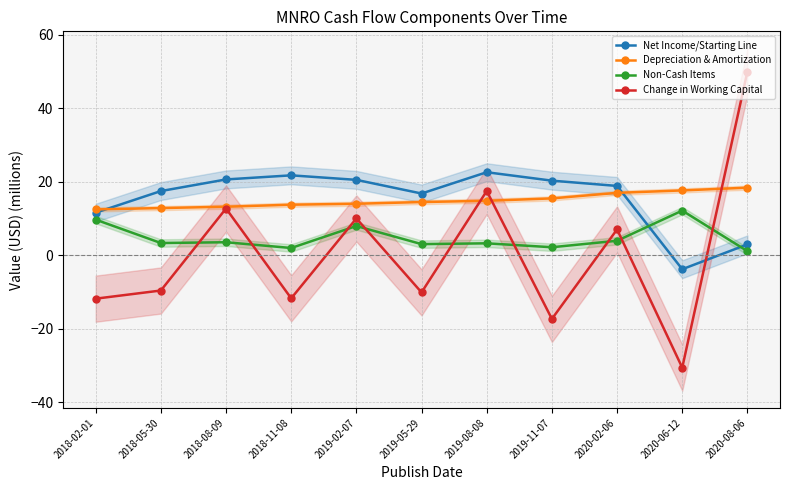

Reading right to left, extract all data points from this chart.

Net Income/Starting Line: 2020-08-06=3.0	2020-06-12=-3.8	2020-02-06=18.9	2019-11-07=20.3	2019-08-08=22.6	2019-05-29=16.8	2019-02-07=20.5	2018-11-08=21.8	2018-08-09=20.6	2018-05-30=17.5	2018-02-01=11.6
Depreciation & Amortization: 2020-08-06=18.4	2020-06-12=17.7	2020-02-06=17.0	2019-11-07=15.5	2019-08-08=14.8	2019-05-29=14.5	2019-02-07=14.0	2018-11-08=13.8	2018-08-09=13.2	2018-05-30=12.9	2018-02-01=12.5
Non-Cash Items: 2020-08-06=1.1	2020-06-12=12.2	2020-02-06=4.0	2019-11-07=2.2	2019-08-08=3.3	2019-05-29=3.1	2019-02-07=8.0	2018-11-08=2.0	2018-08-09=3.6	2018-05-30=3.4	2018-02-01=9.7
Change in Working Capital: 2020-08-06=50.0	2020-06-12=-30.6	2020-02-06=7.1	2019-11-07=-17.3	2019-08-08=17.5	2019-05-29=-10.1	2019-02-07=10.0	2018-11-08=-11.7	2018-08-09=12.7	2018-05-30=-9.6	2018-02-01=-11.8